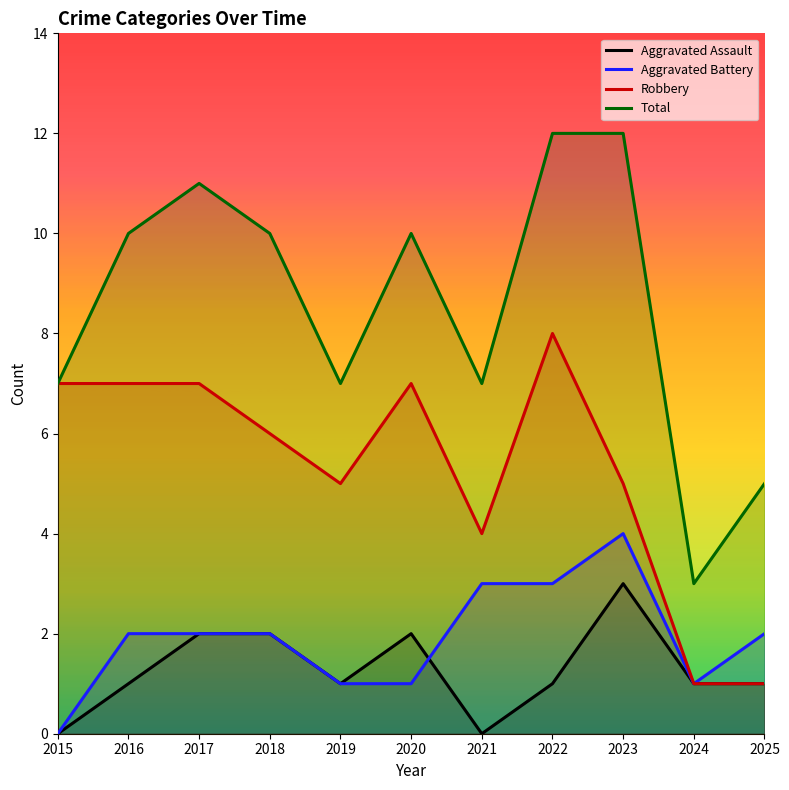

Is this an area chart (filled region under the line)?

No